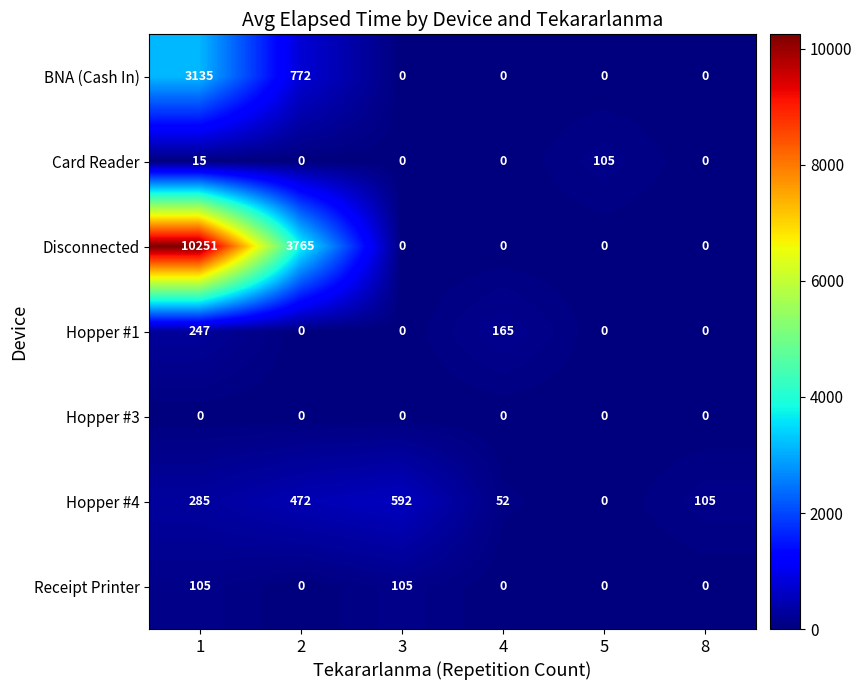

Is it true that Hopper #1 equals -119 at 2?

False